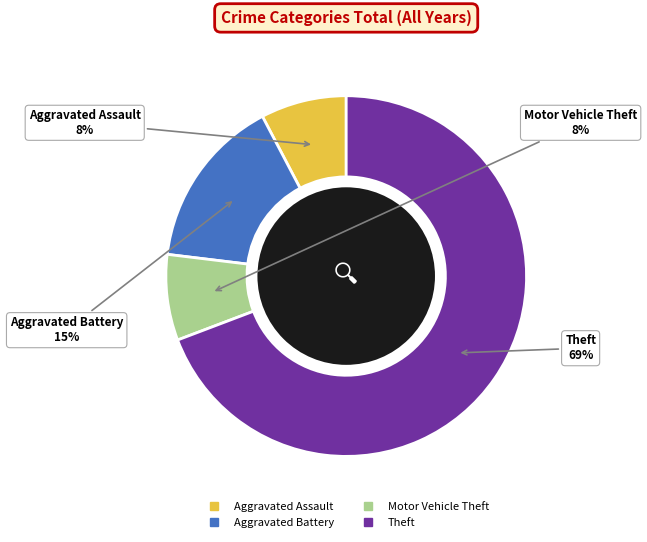

To the nearest percent, what portion does Theft represent?

69%